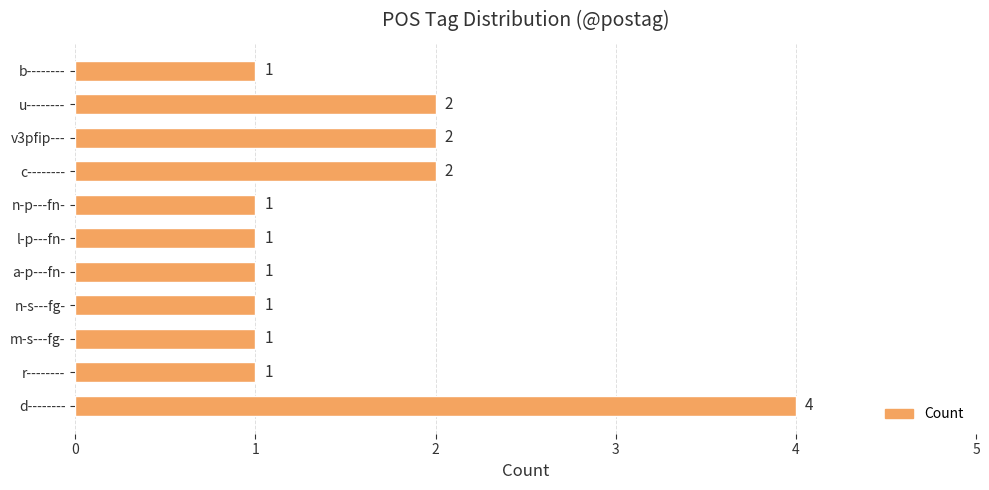

How many bars are there in total?

11